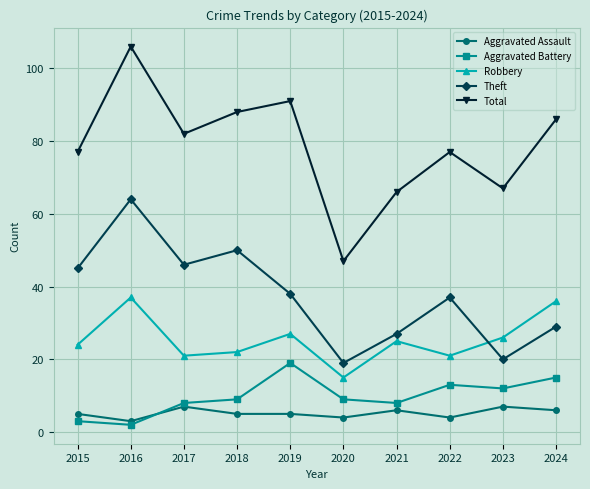

Rank the series by their maximum value, from highest to lowest.

Total, Theft, Robbery, Aggravated Battery, Aggravated Assault